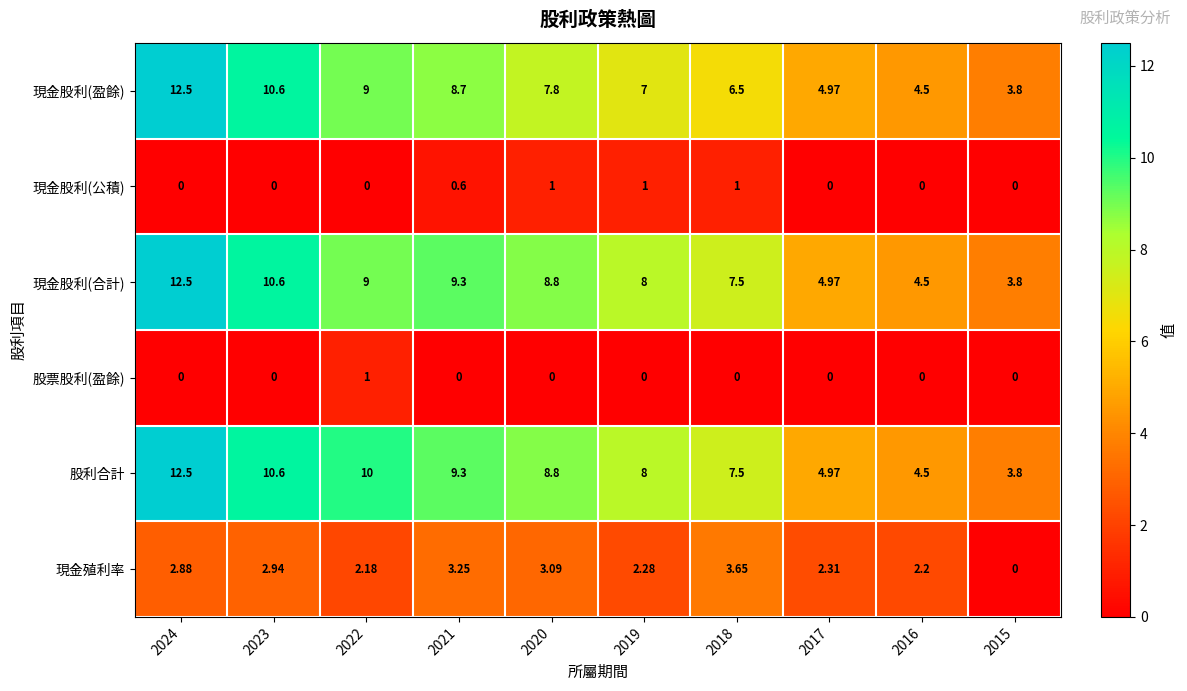

Which series changed the most between 2023 and 2018?

現金股利(盈餘)